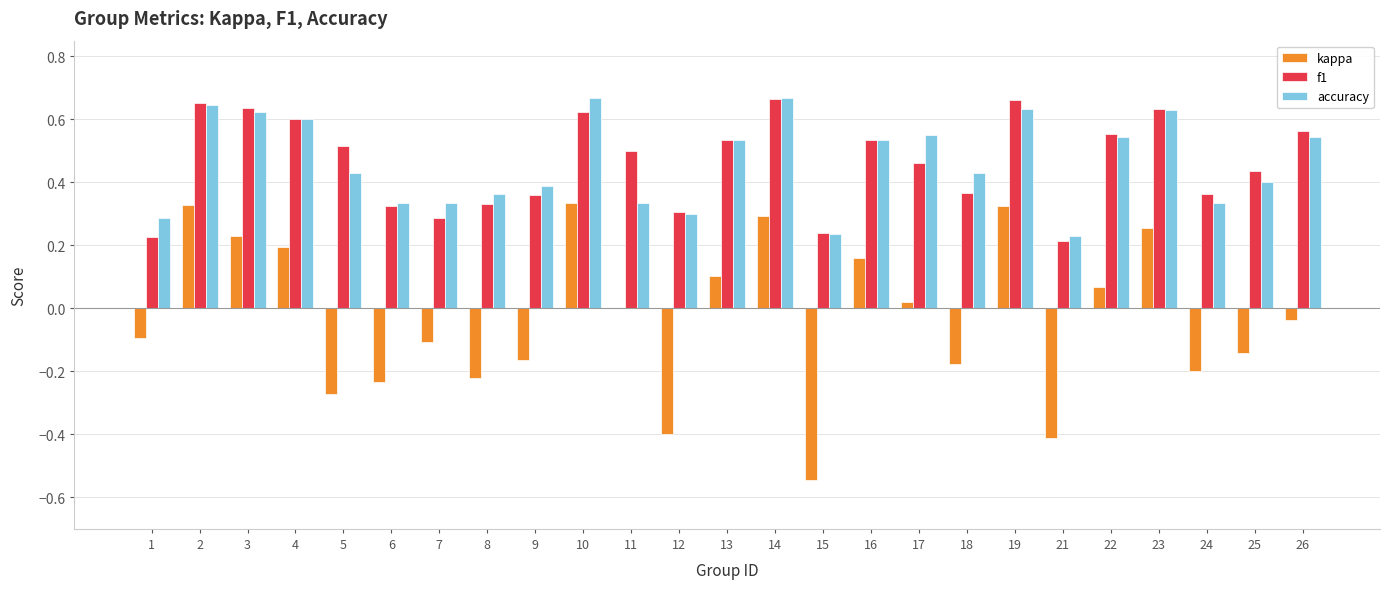

Are the bars horizontal?

No